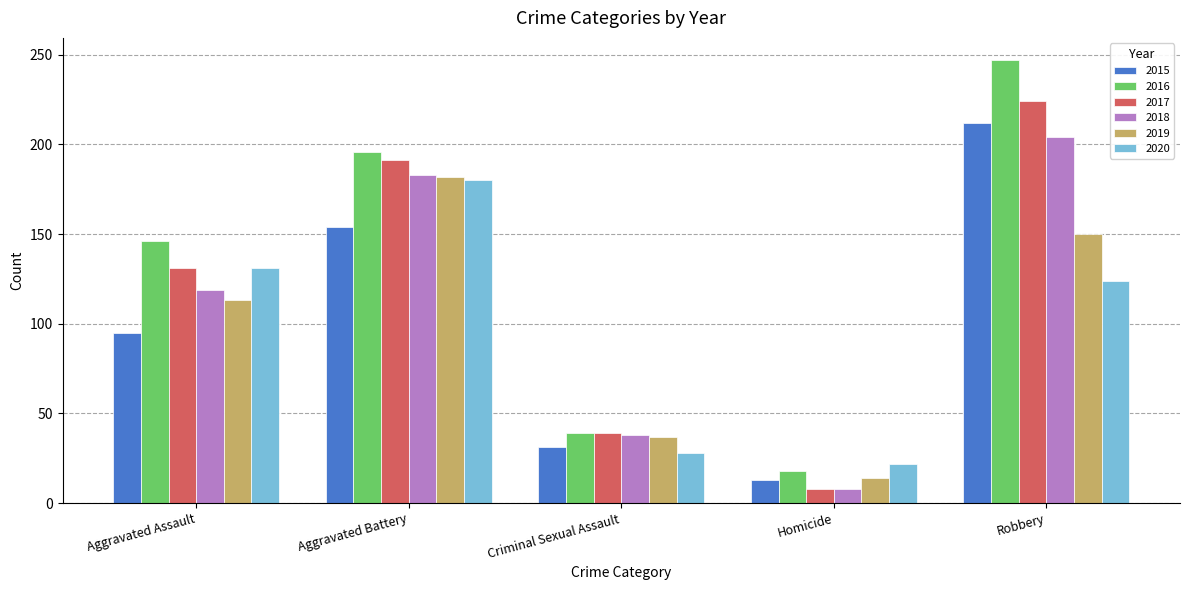

Is it true that 2019 equals 84 at Robbery?

False